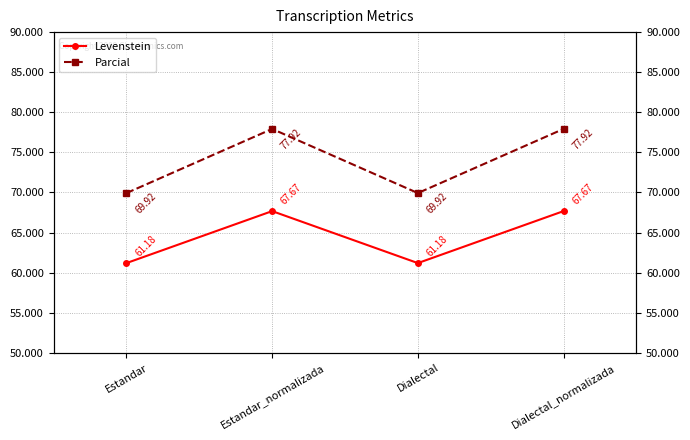

Reading right to left, what are all the values shown in this chart?

Levenstein: Dialectal_normalizada=67.7	Dialectal=61.2	Estandar_normalizada=67.7	Estandar=61.2
Parcial: Dialectal_normalizada=77.9	Dialectal=69.9	Estandar_normalizada=77.9	Estandar=69.9